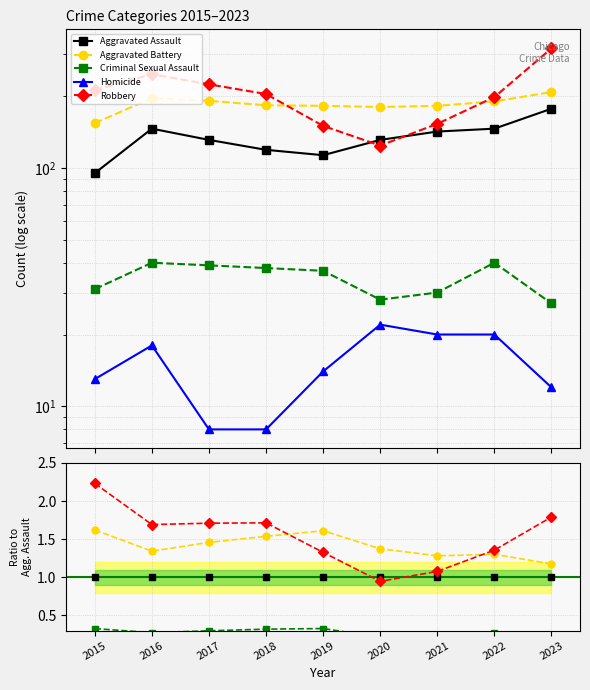

True or false: Aggravated Battery has a value of 1.2 at 2023.

True